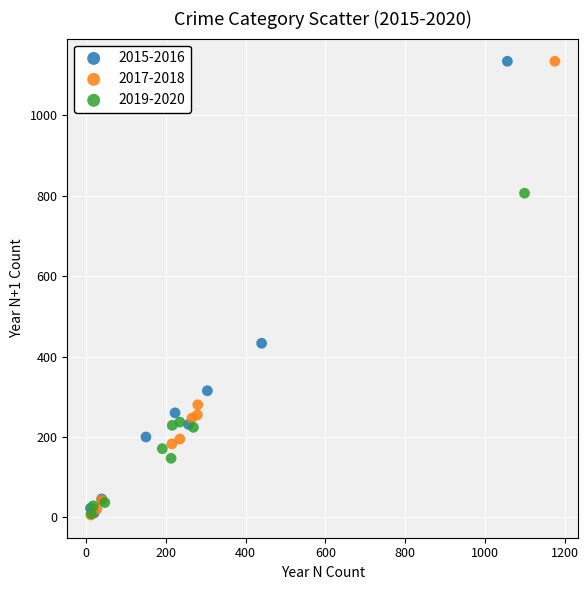

Which series has the widest spread of Y values?

2017-2018